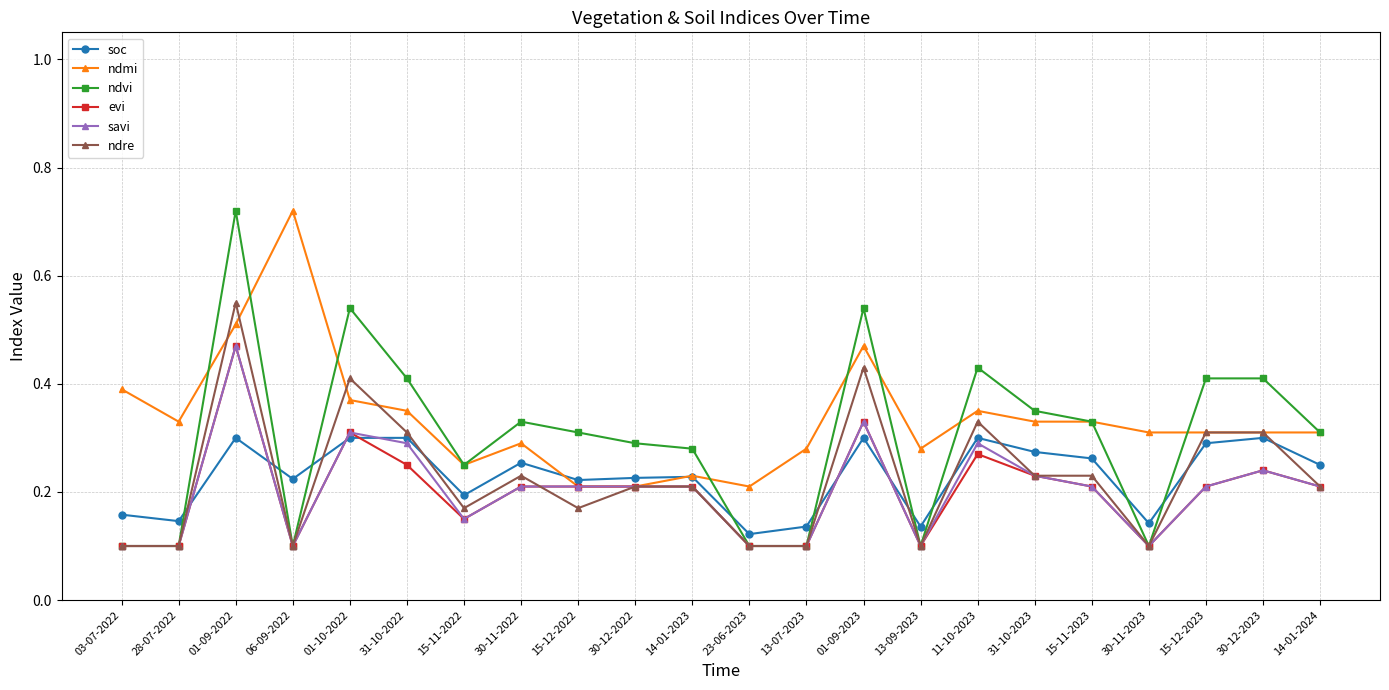

At which category is the sum across all series the highest?

01-09-2022